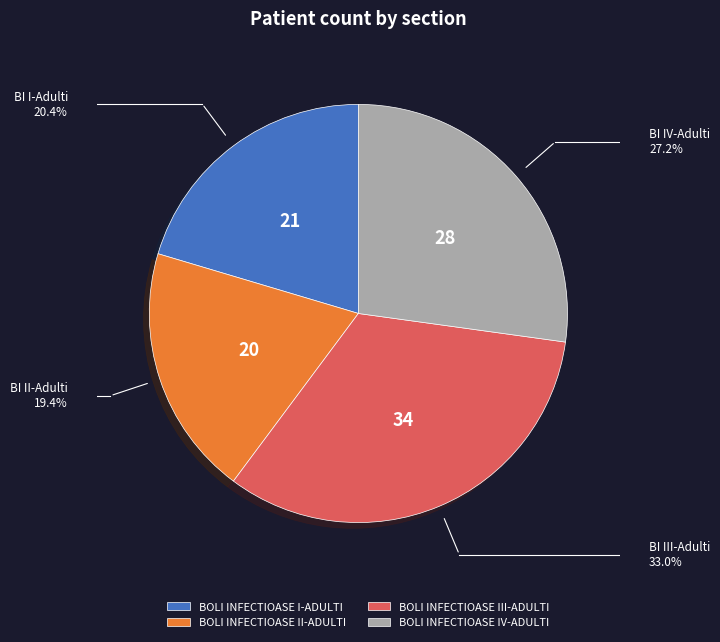

Rank the categories by value from highest to lowest.

BOLI INFECTIOASE III-ADULTI, BOLI INFECTIOASE IV-ADULTI, BOLI INFECTIOASE I-ADULTI, BOLI INFECTIOASE II-ADULTI